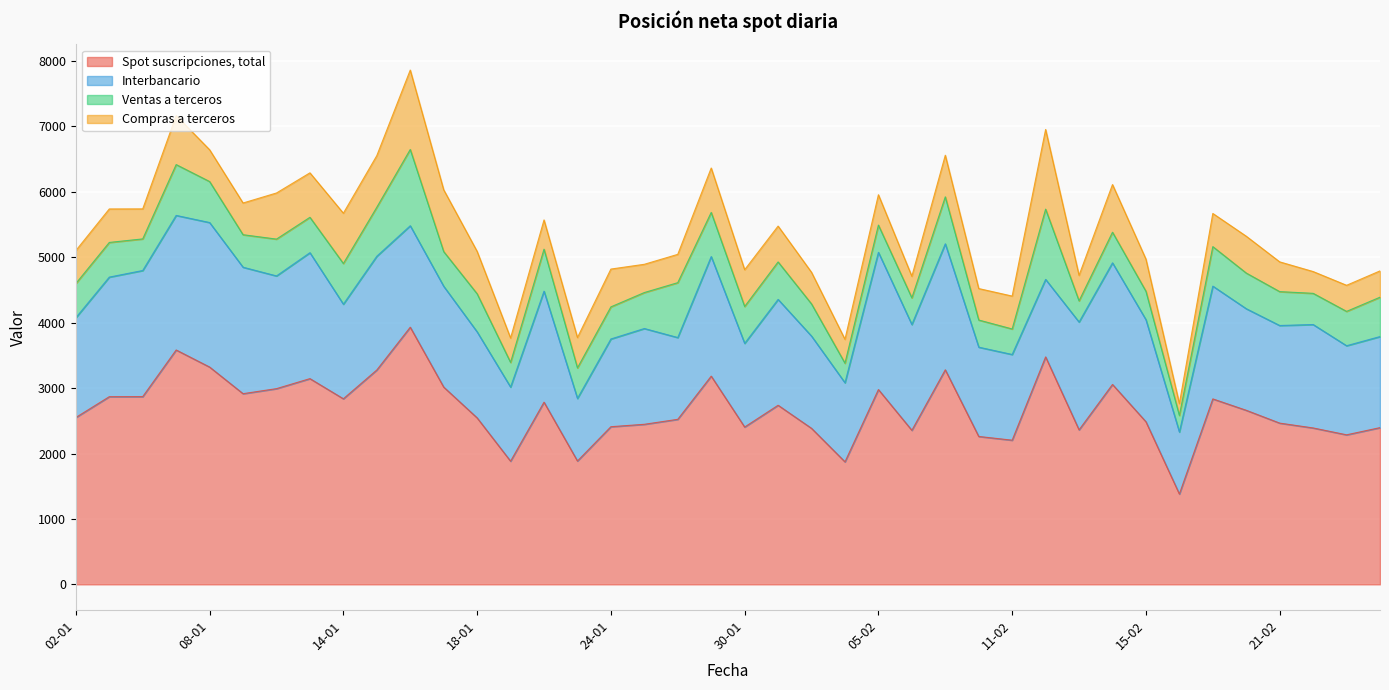

True or false: Ventas a terceros has a value of 550 at 21-01.

False